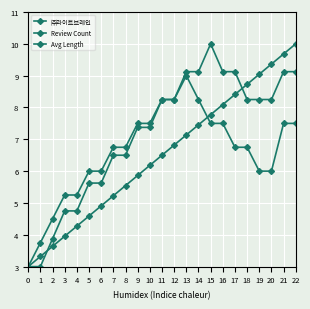

The Avg Length series shows 7.5 at 10. True or false?

True